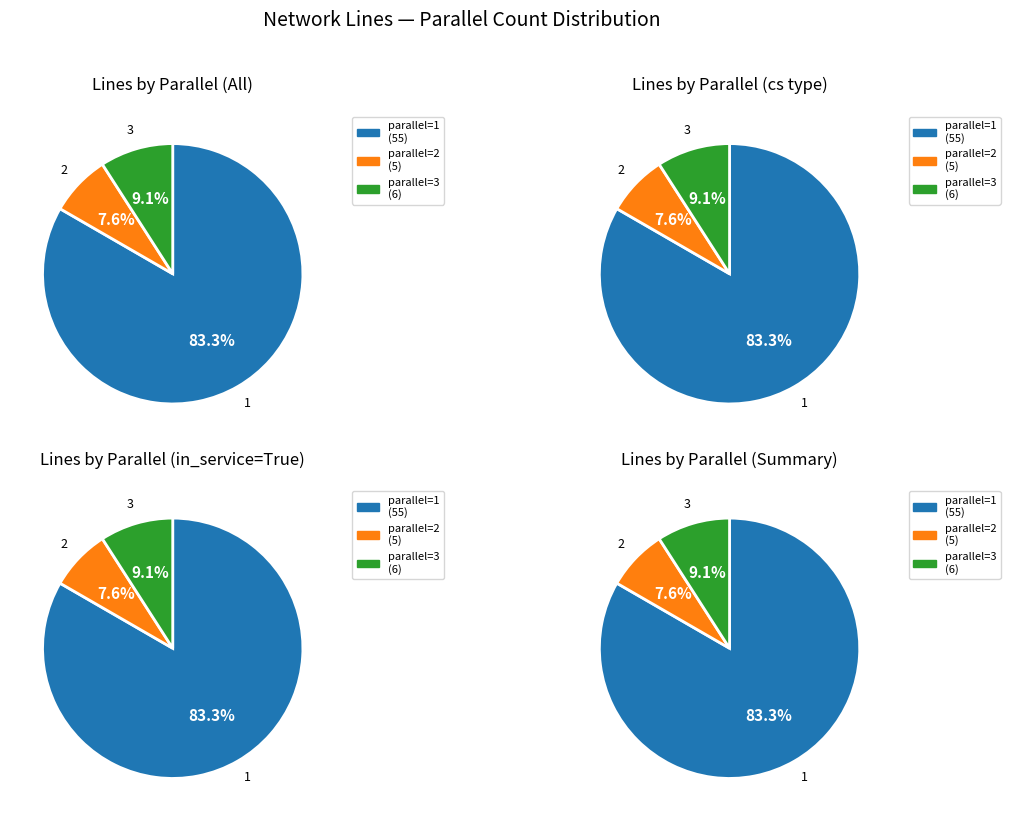

To the nearest percent, what portion does parallel=1 represent?

83%